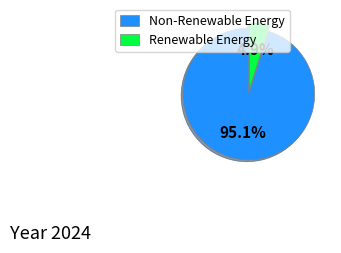

Does any single category account for the majority?

Yes